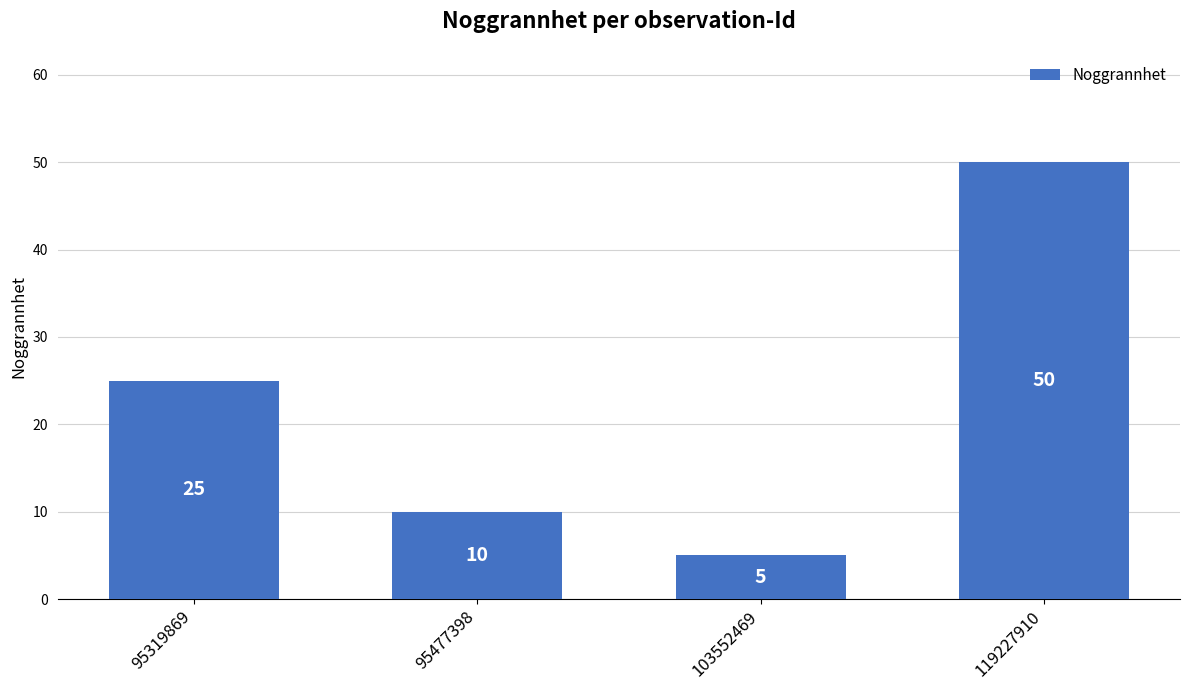

The value at 119227910 is 50. True or false?

True